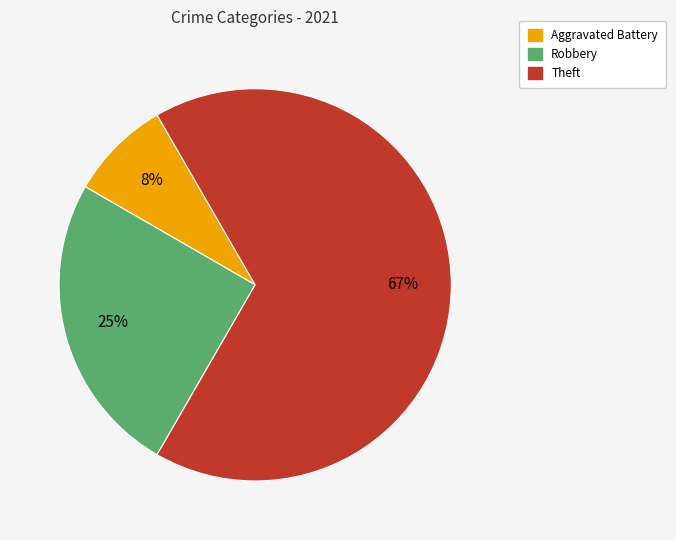

Is there a majority slice in this chart?

Yes